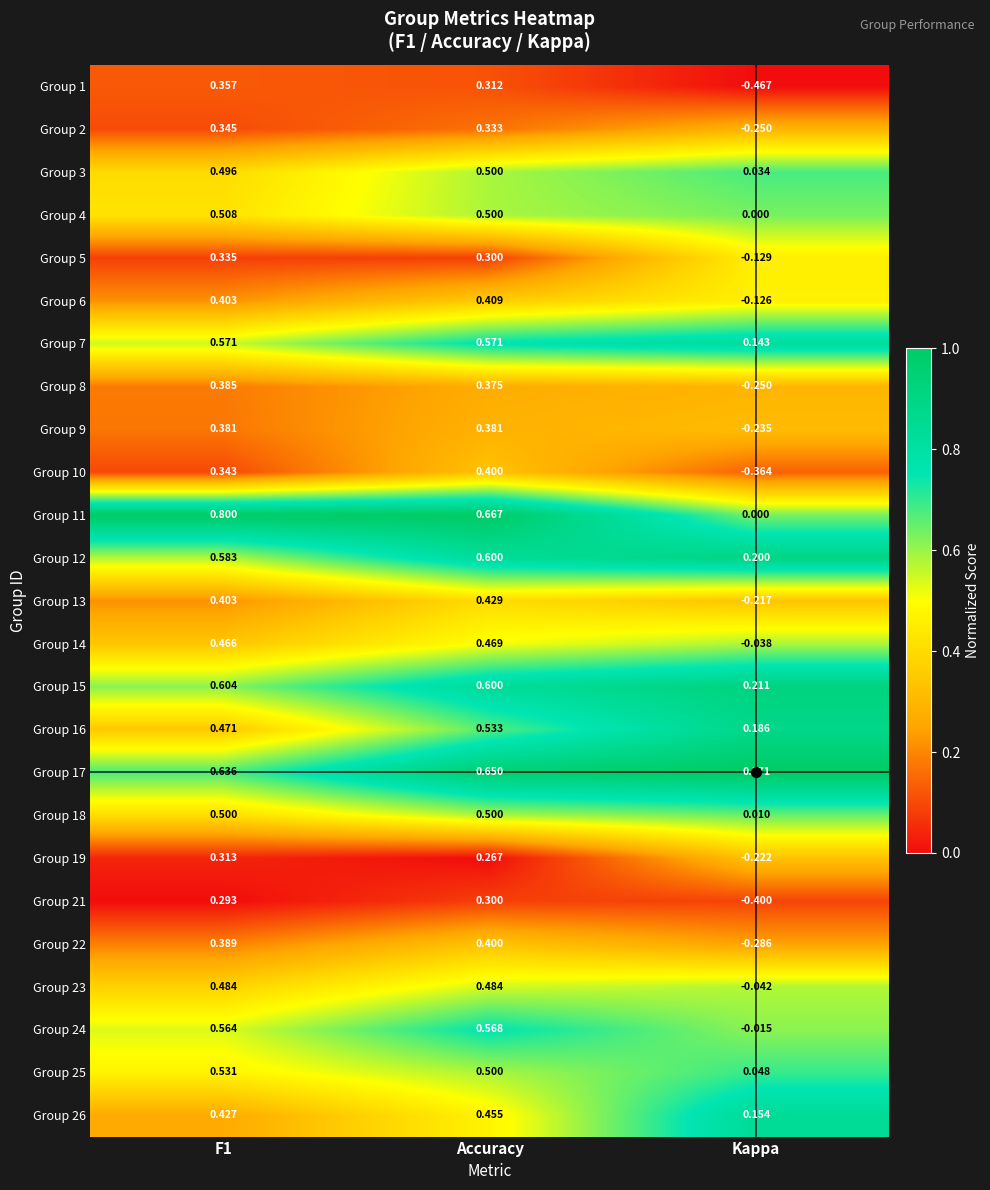

At which label is Group 5 closest to 0?

Kappa